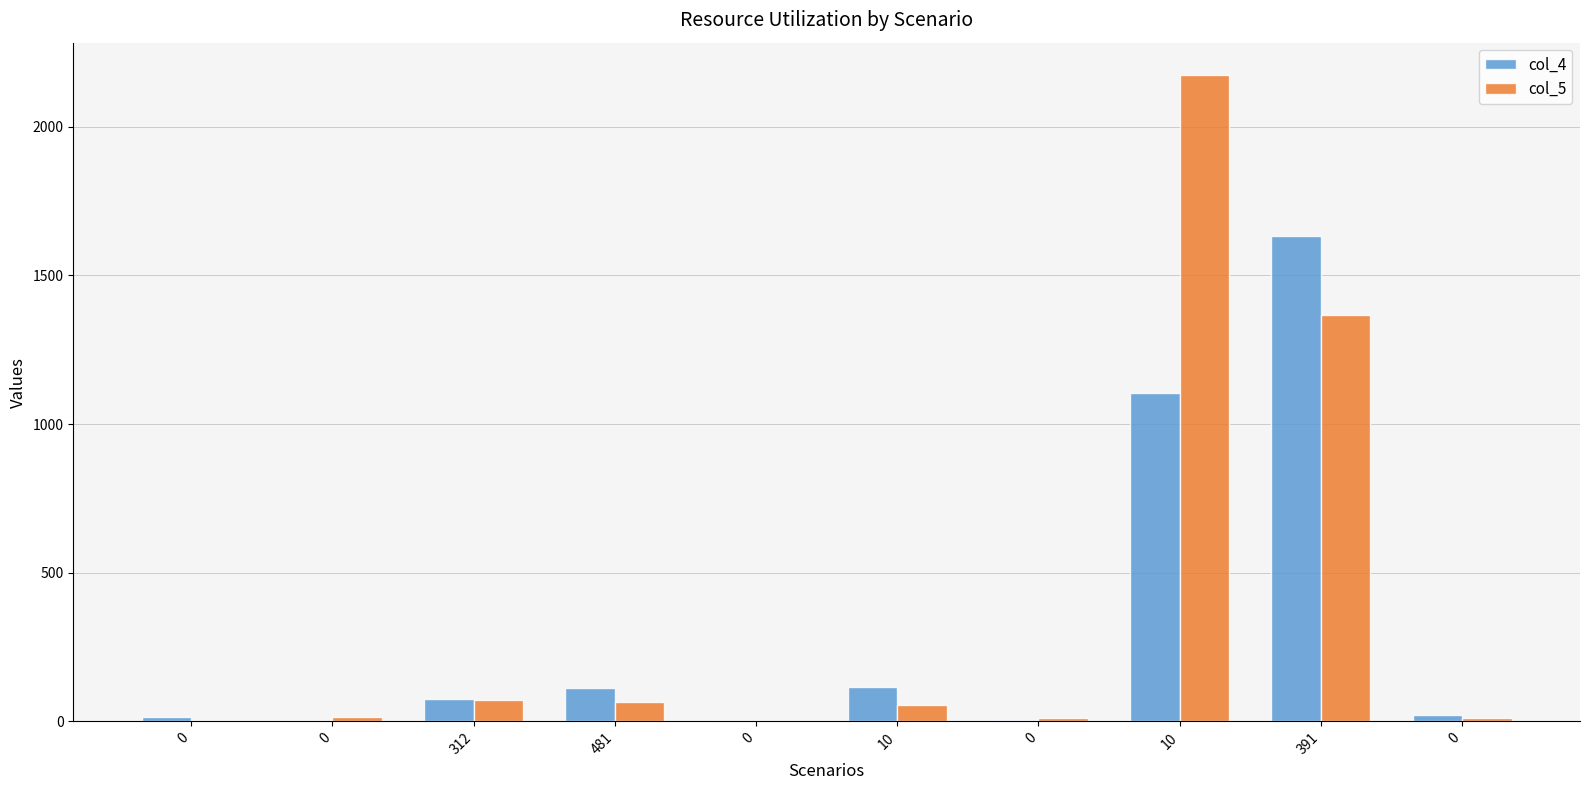

How many groups of bars are there?

10